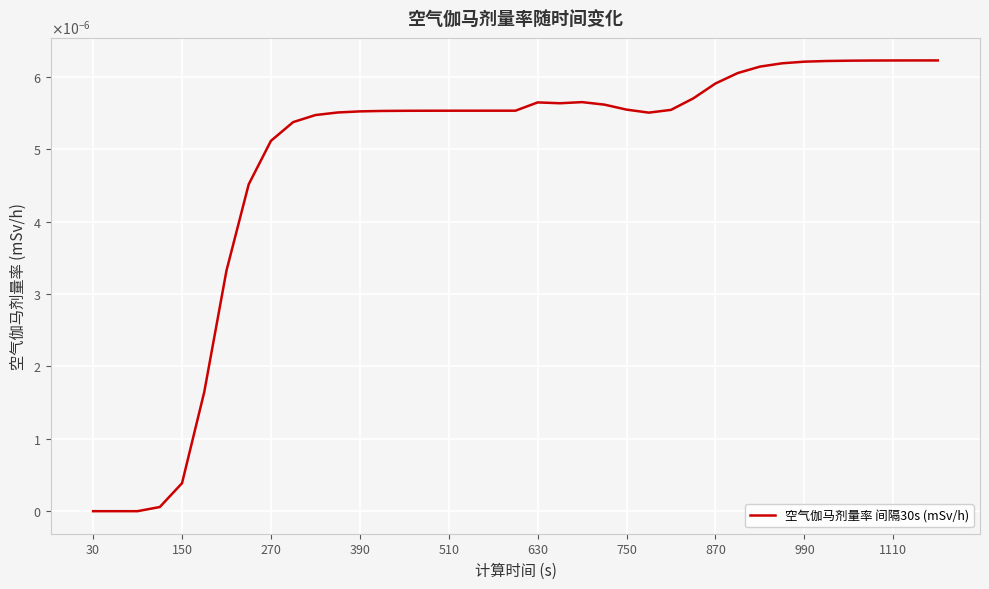

Is this an area chart (filled region under the line)?

No